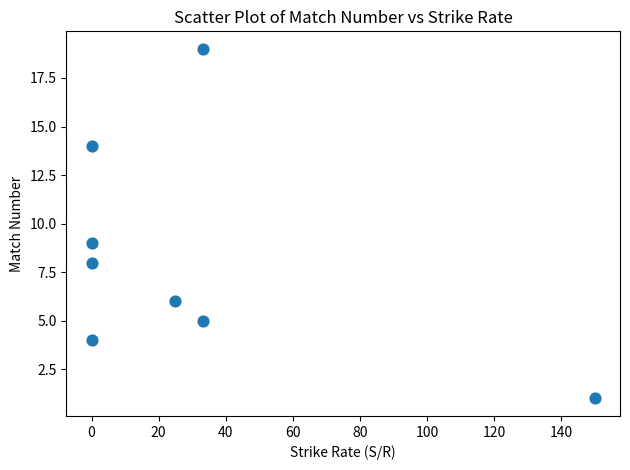

What Y value in the scatter plot is closest to 10?

9